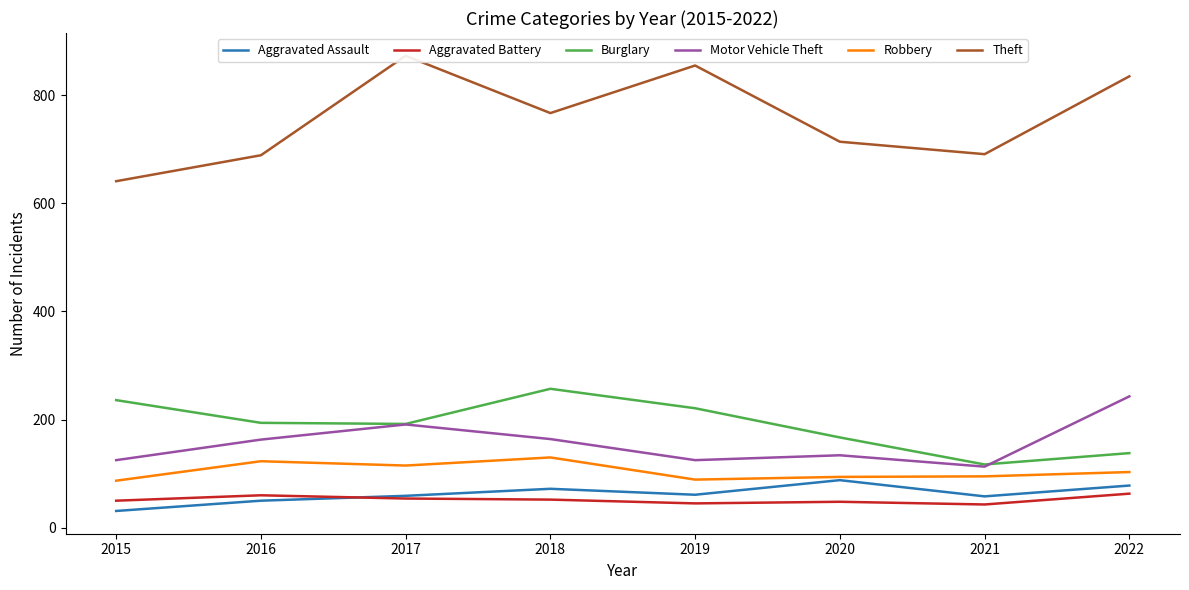

Which series has the largest total across all categories?

Theft